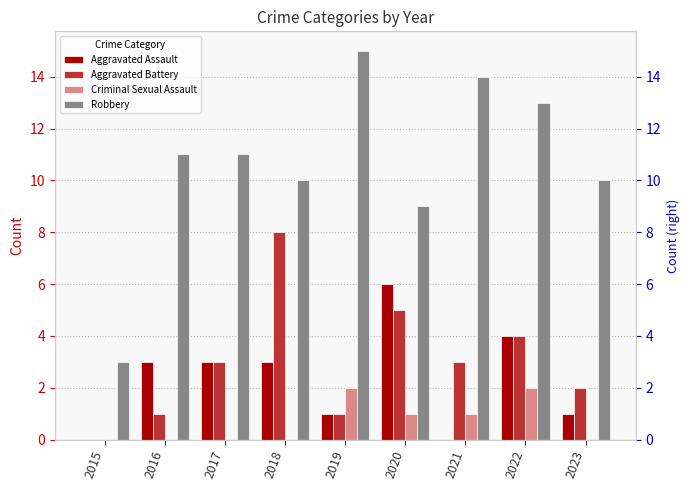

Reading left to right, extract all data points from this chart.

Aggravated Assault: 0	3	3	3	1	6	0	4	1
Aggravated Battery: 0	1	3	8	1	5	3	4	2
Criminal Sexual Assault: 0	0	0	0	2	1	1	2	0
Robbery: 3	11	11	10	15	9	14	13	10